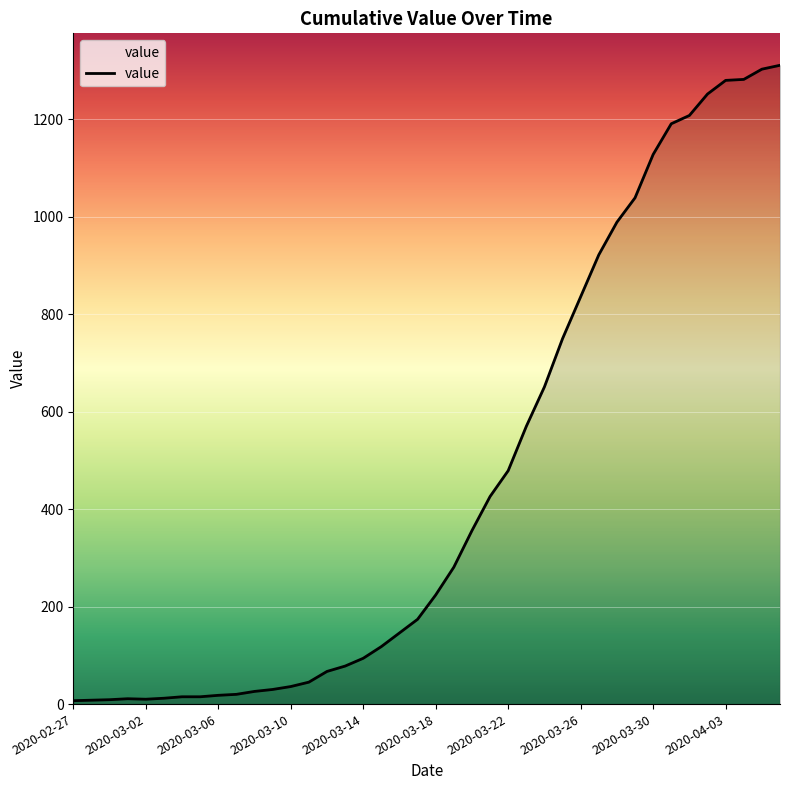

What is the greatest value displayed?

1311